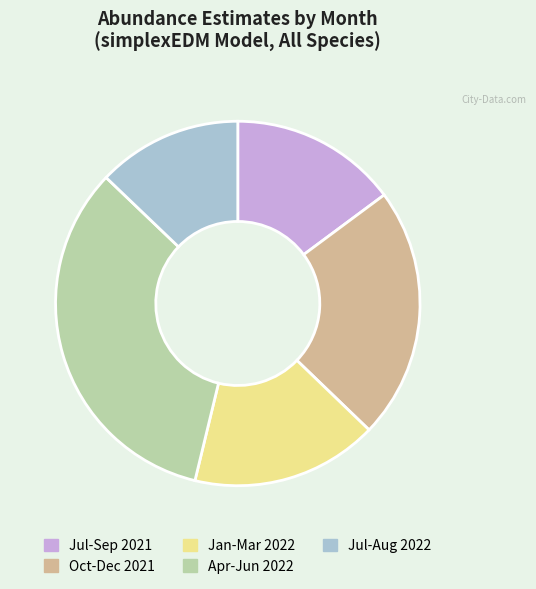

Is there any slice that represents more than half of the pie?

No